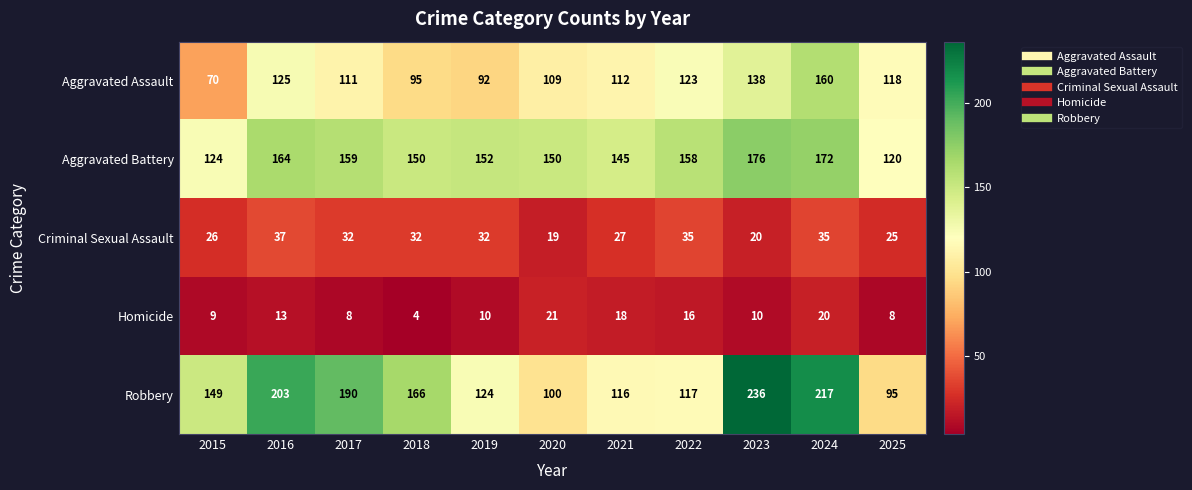

What is the sum of the Criminal Sexual Assault values at 2016 and 2022?

72